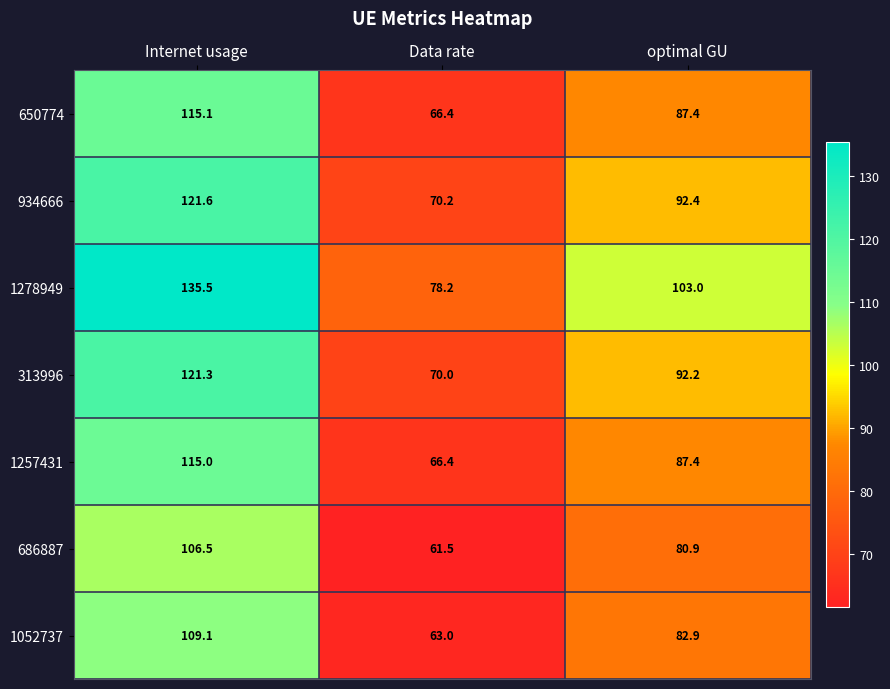

Which label corresponds to the smallest value in the chart?

Data rate